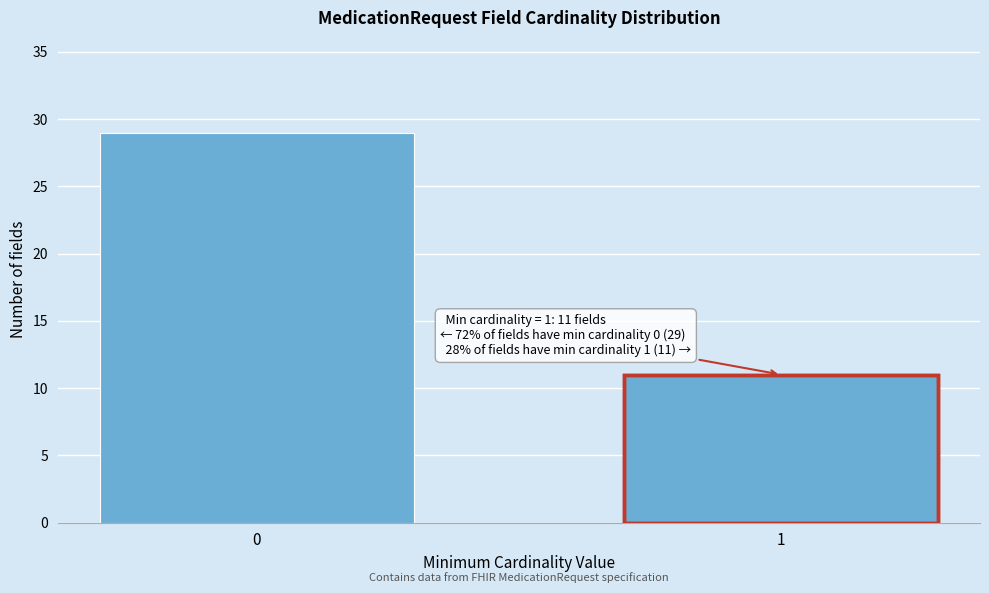

Reading left to right, extract all data points from this chart.

29	11